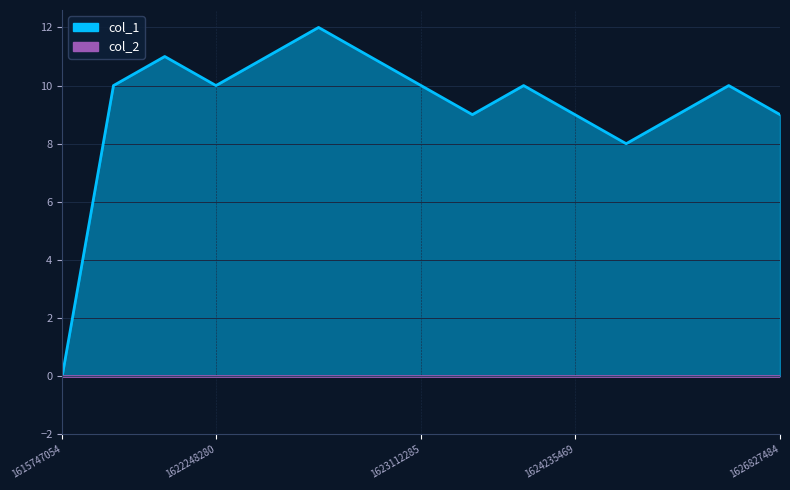

Reading right to left, extract all data points from this chart.

1626827484=9	1626654680=10	1626395482=9	1624321877=8	1624235469=9	1624062672=10	1623544288=9	1623112285=10	1622853073=11	1622593882=12	1622507479=11	1622248280=10	1621989077=11	1621211481=10	1615747054=0